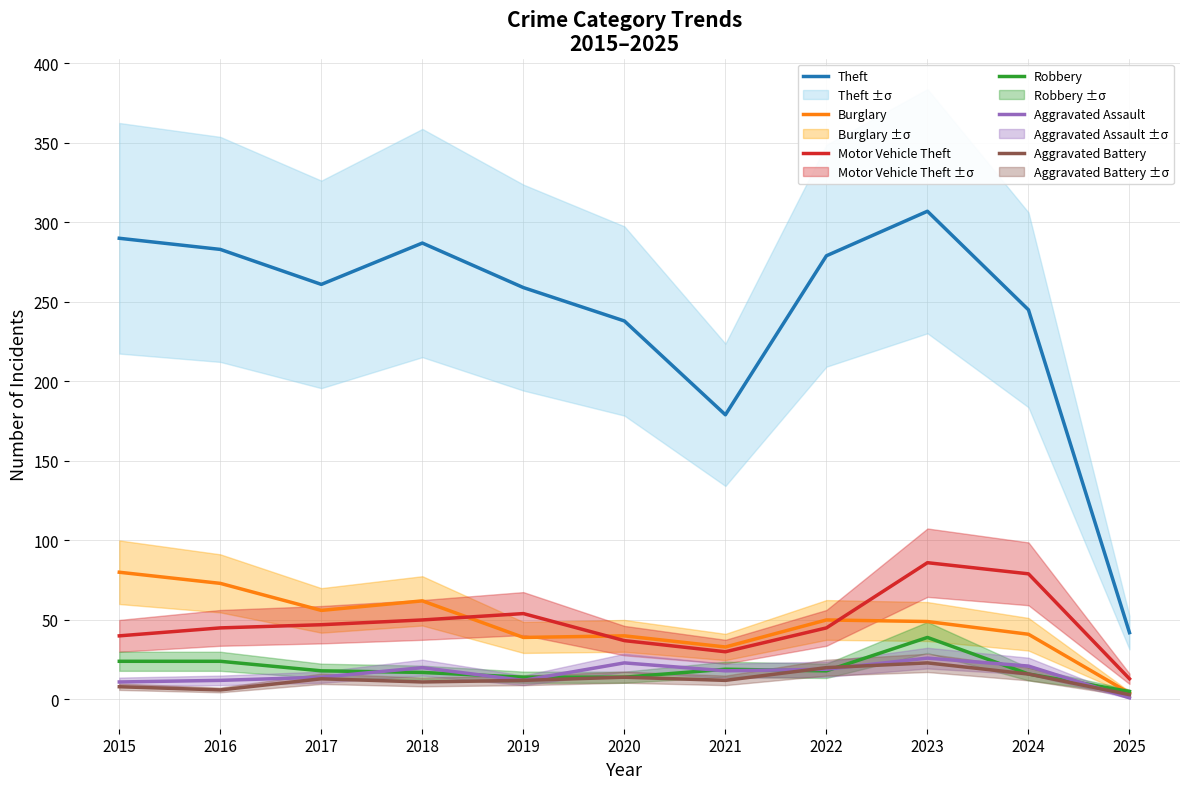

How many interior local valleys does the Theft series have?

2